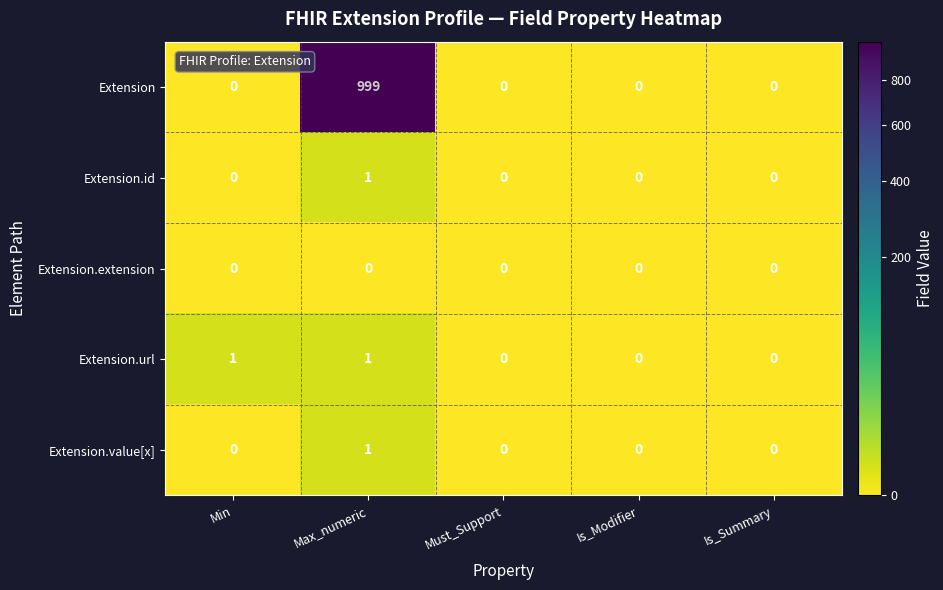

How many data points does each series have?

5